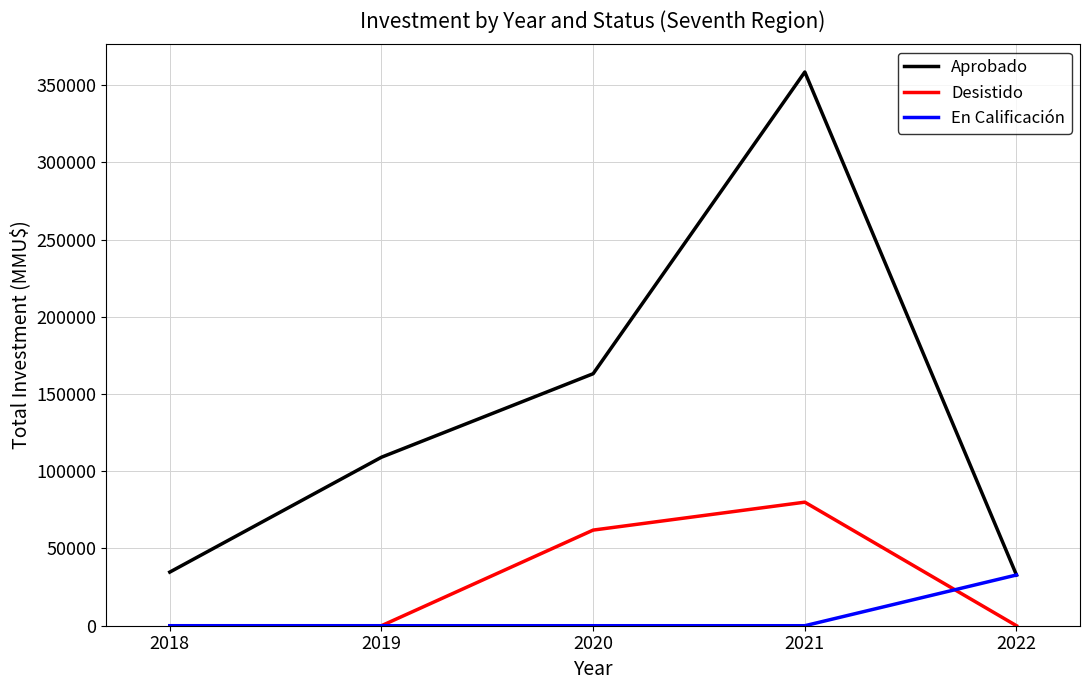

True or false: Desistido and Aprobado cross at least once.

False